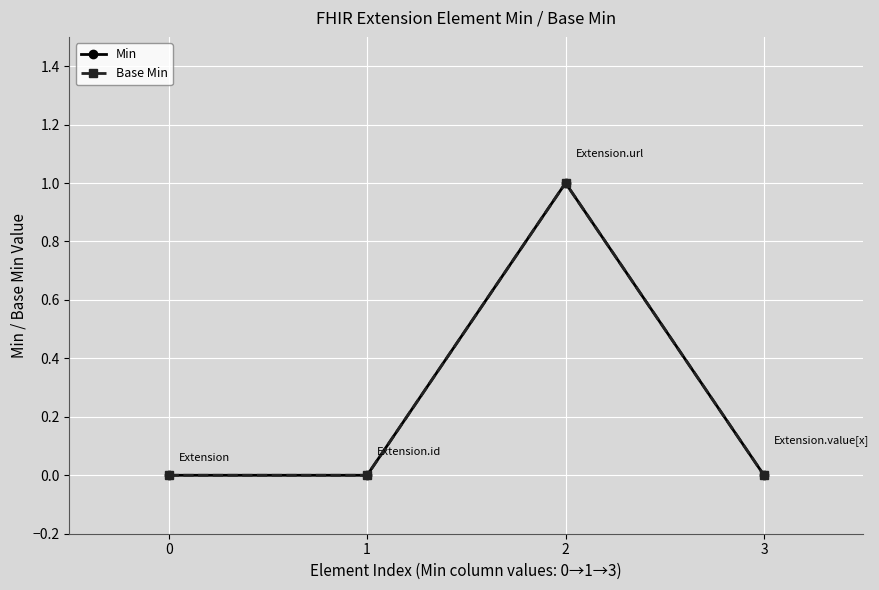

What is the highest value of the Min series?

1